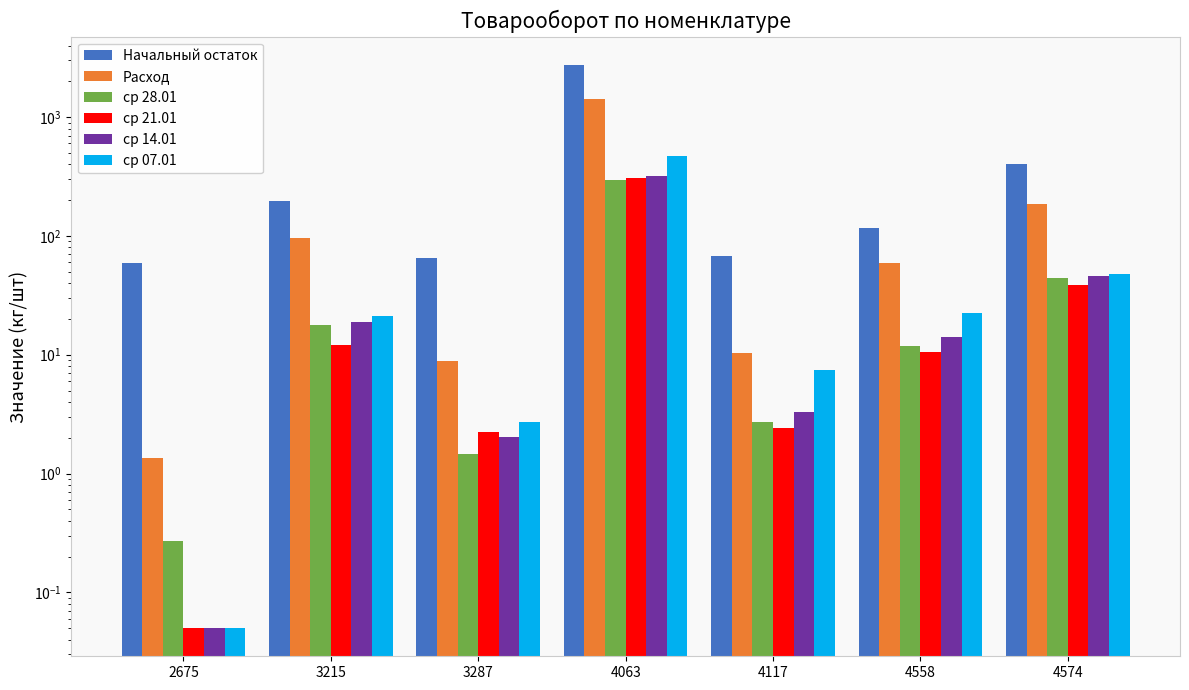

Count the number of categories in the chart.

7